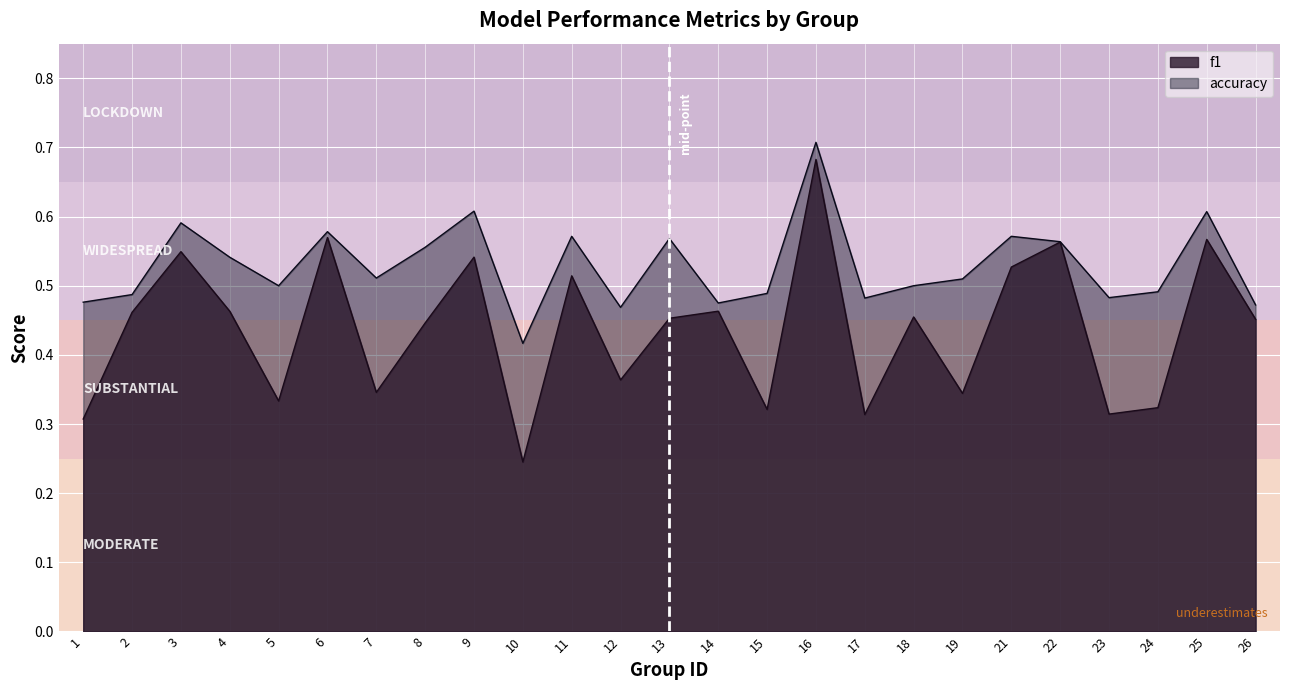

How many lines are shown in the chart?

2